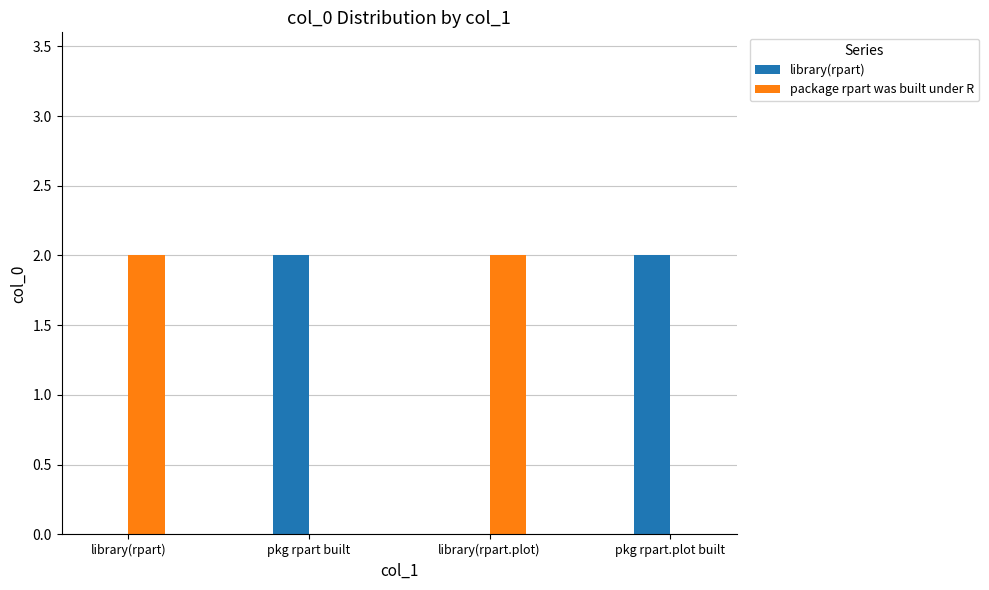

What is the sum of the package rpart was built under R values at pkg rpart built and library(rpart)?

2